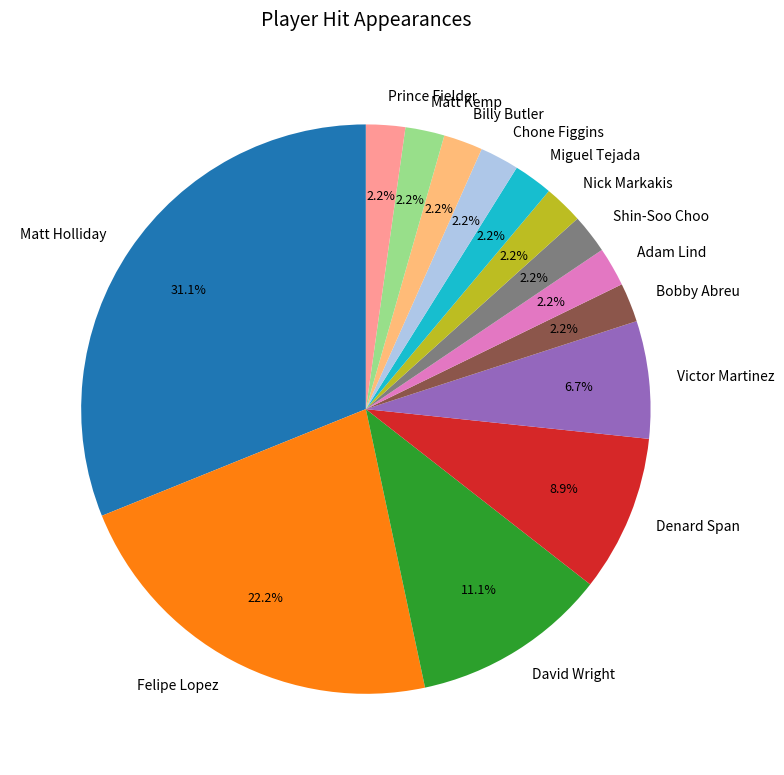

Is it true that Nick Markakis is 8% of the pie?

False